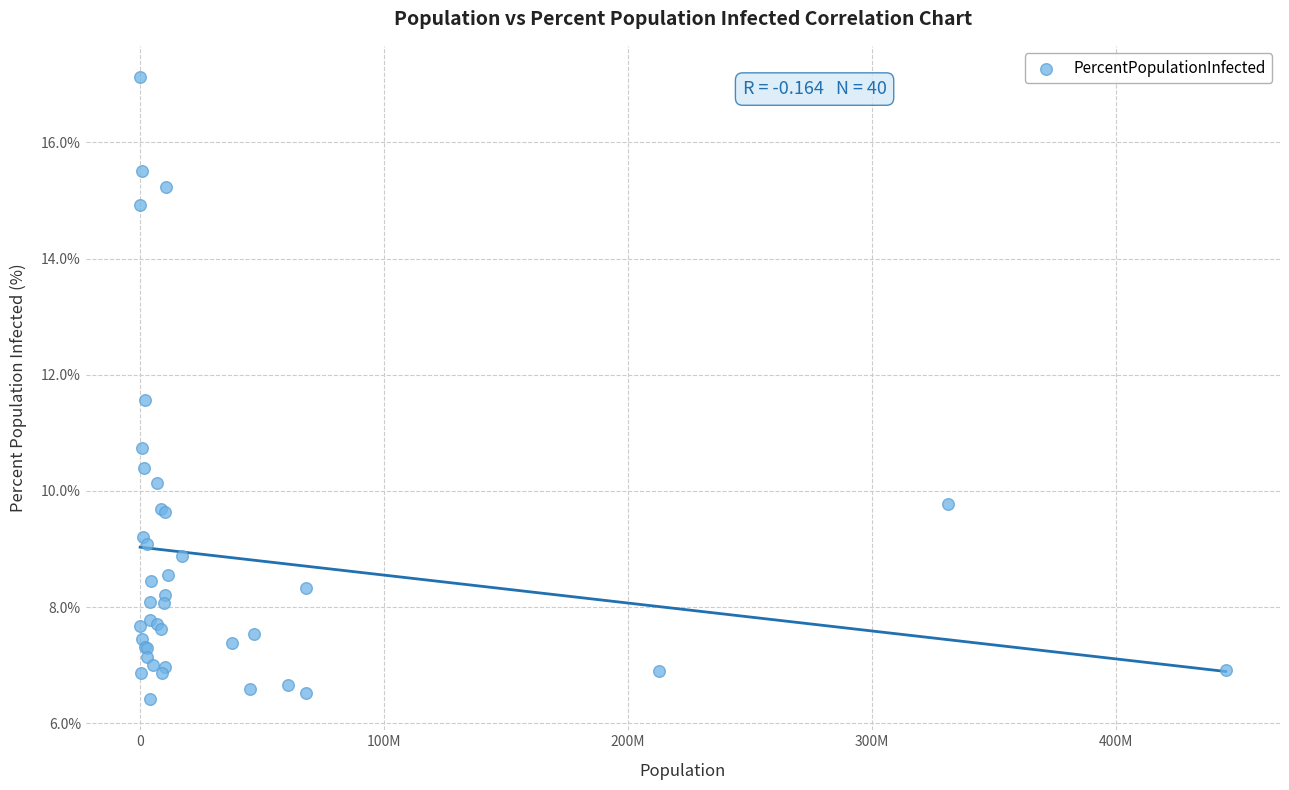

What Y value in the scatter plot is closest to 11?

10.7